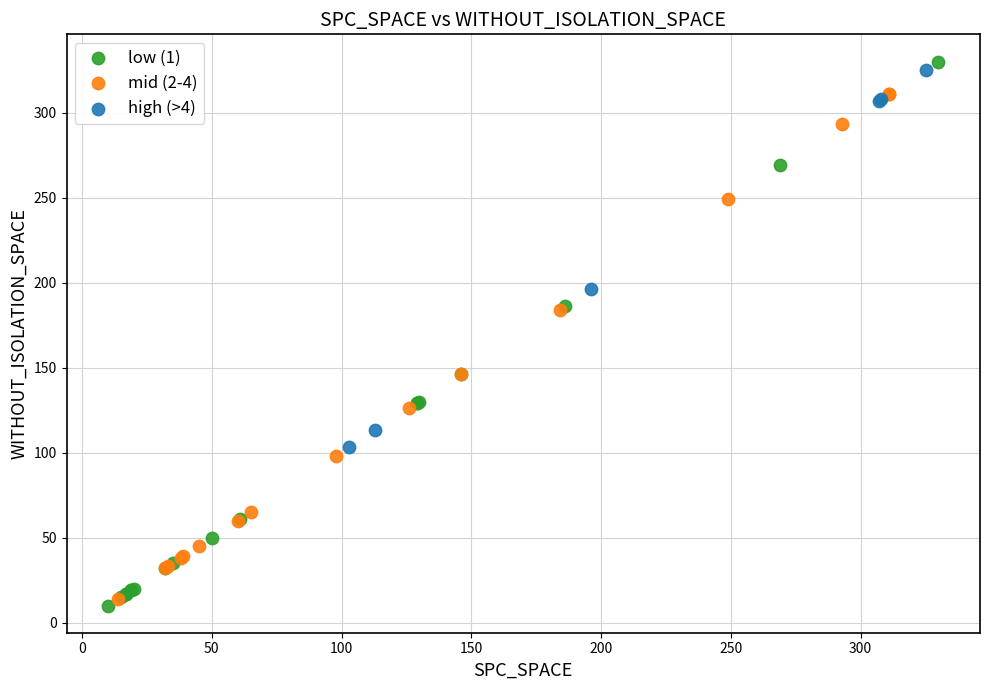

Which series reaches the maximum Y coordinate?

low (1)